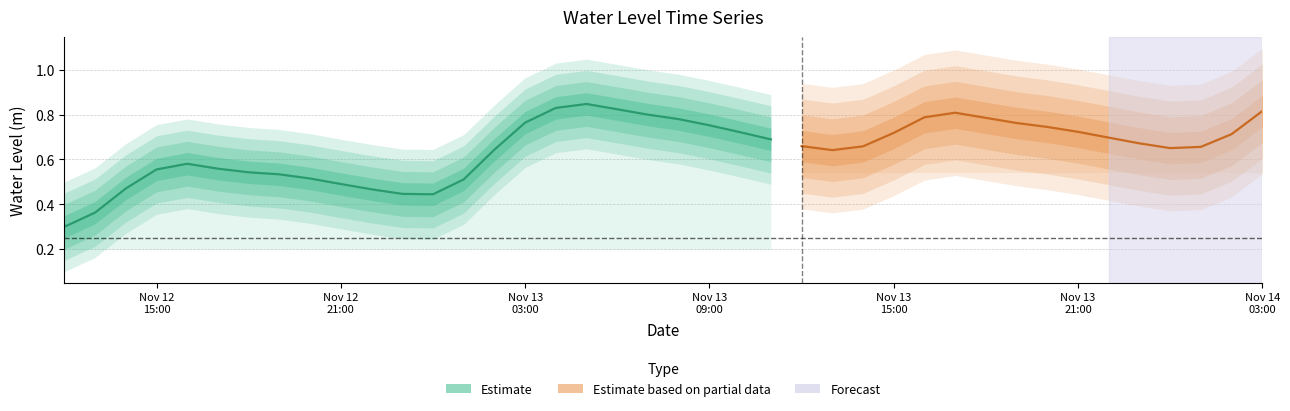

Where is the first local minimum?

2022-11-13 00:00:00